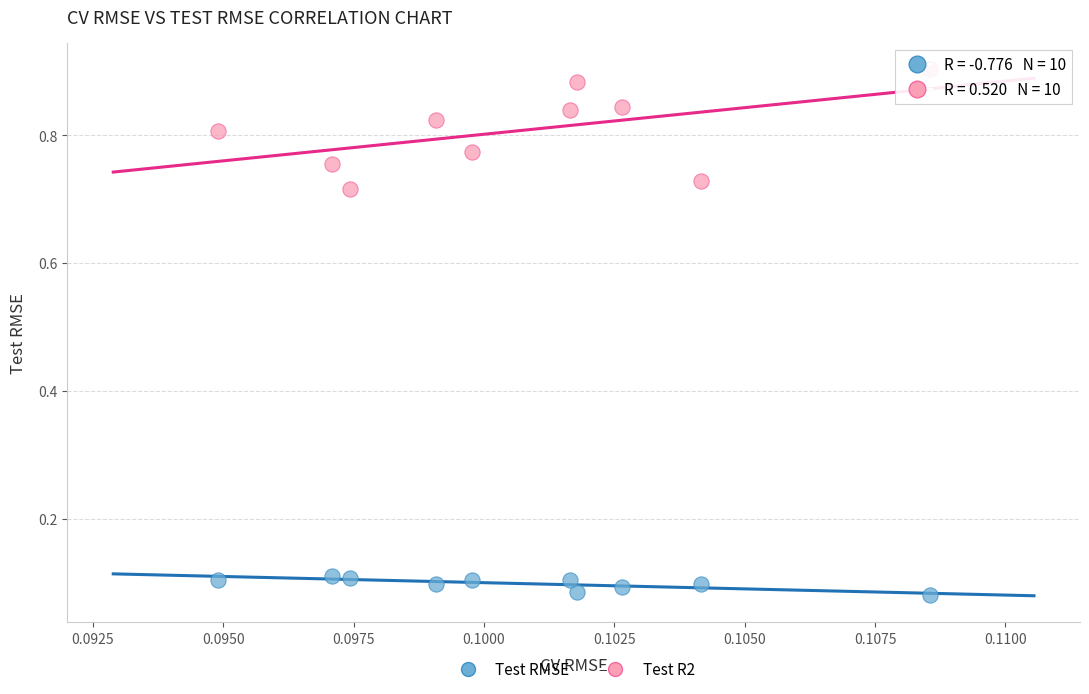

What are all the series names shown in the legend?

Test RMSE, Test R2